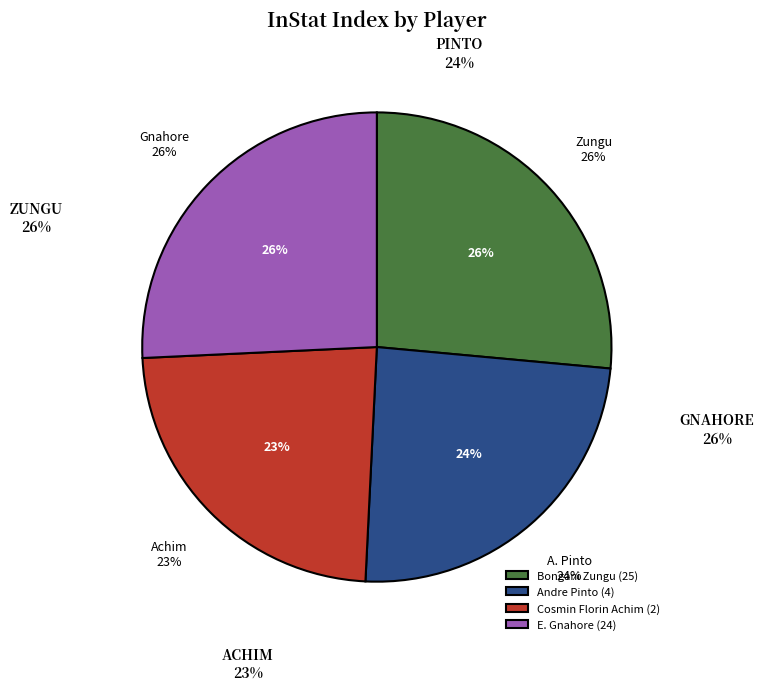

Count the number of slices in the pie.

4